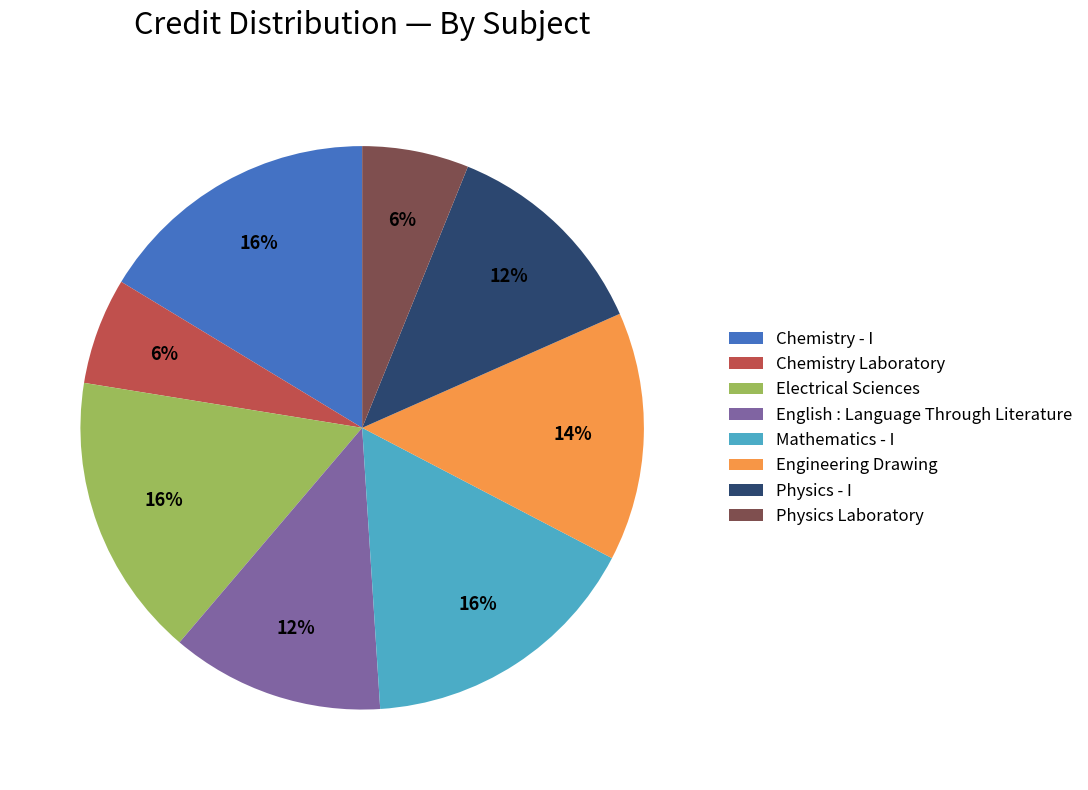

What percentage is the Physics - I slice, to the nearest percent?

12%